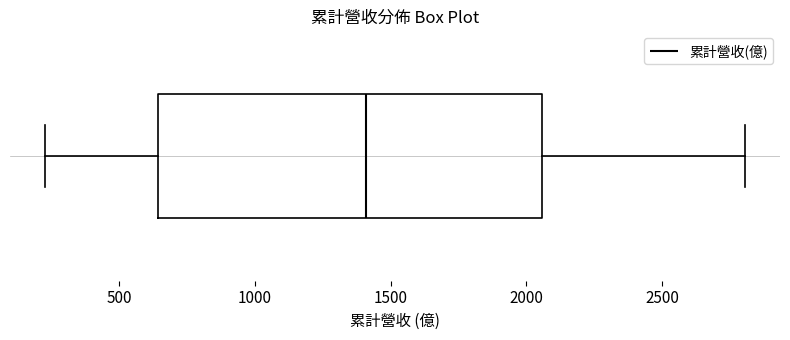

Where does the median line of the box sit on the x-axis? The values are not printed on the chart, so give them approximately, as read against the axis.

1400